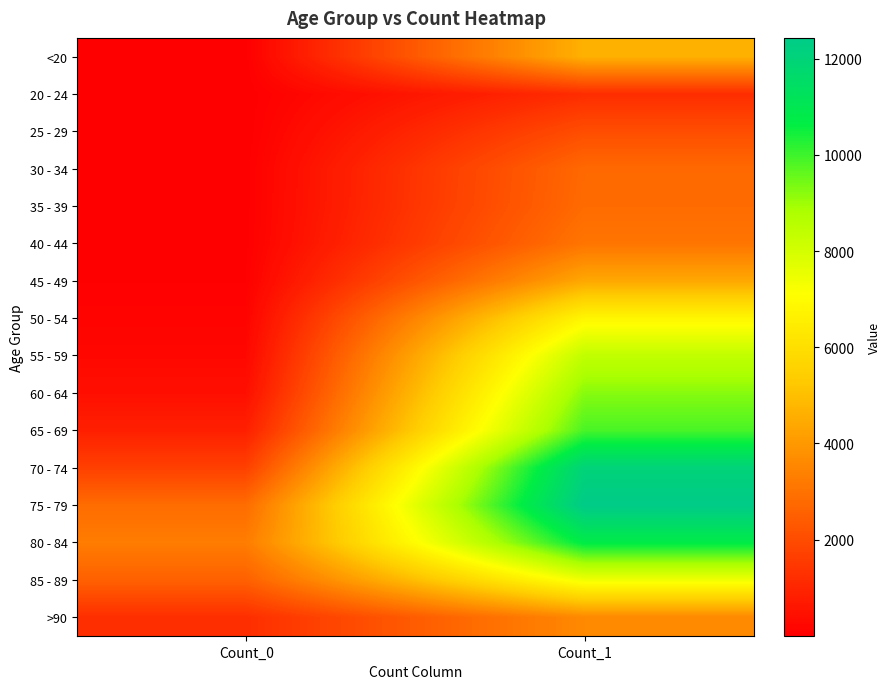

Rank the series at Count_0 from highest to lowest value.

80 - 84, 75 - 79, 85 - 89, 70 - 74, >90, 65 - 69, 60 - 64, 55 - 59, 50 - 54, 45 - 49, 40 - 44, <20, 35 - 39, 30 - 34, 20 - 24, 25 - 29